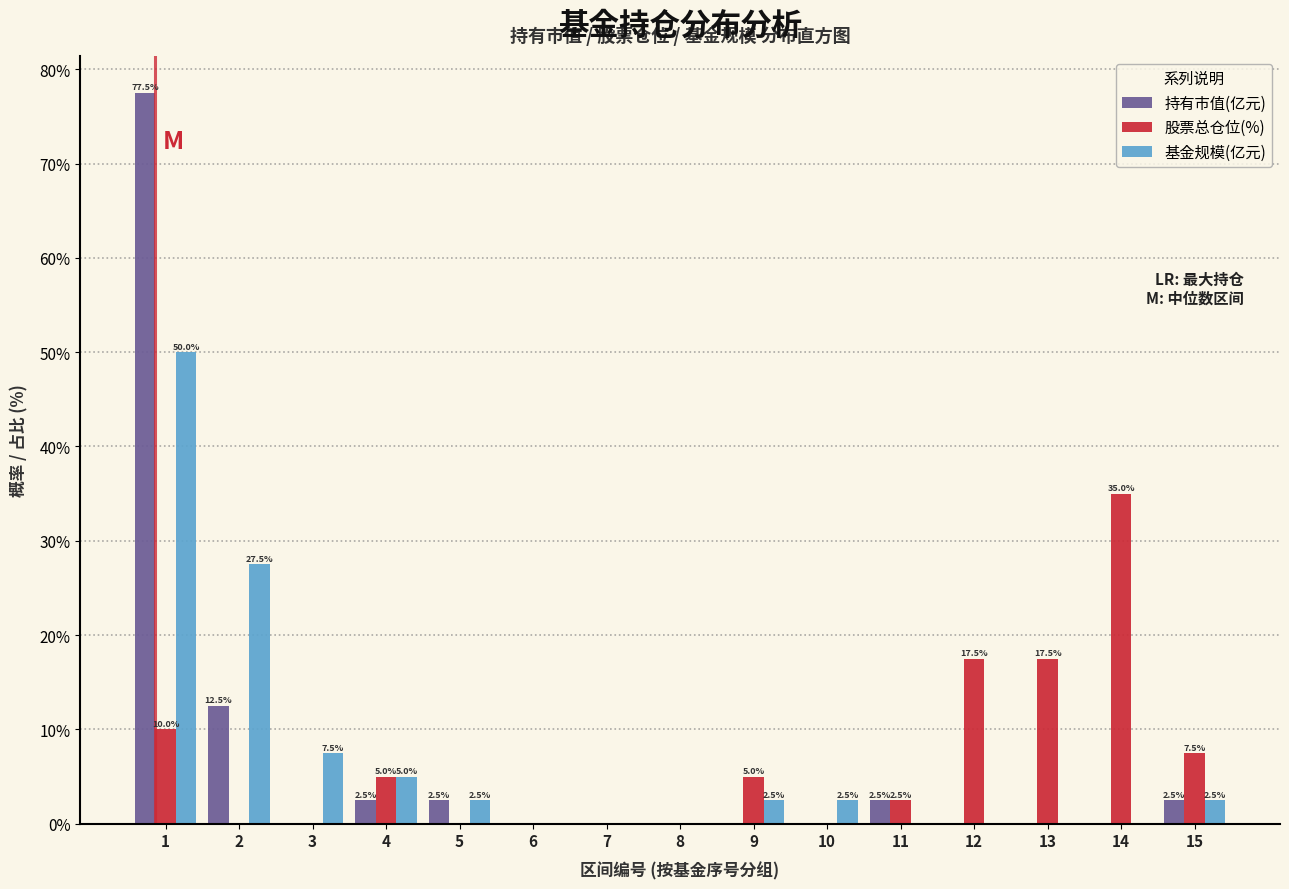

The value of 股票总仓位(%) at 10 is 0.0. True or false?

True